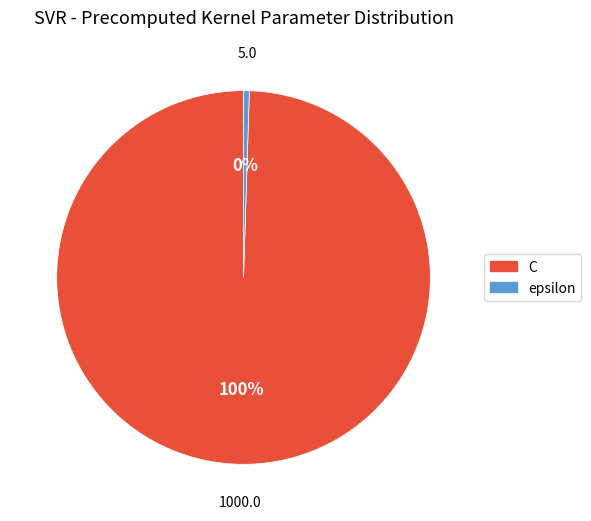

To the nearest percent, what is the average slice percentage?

50%